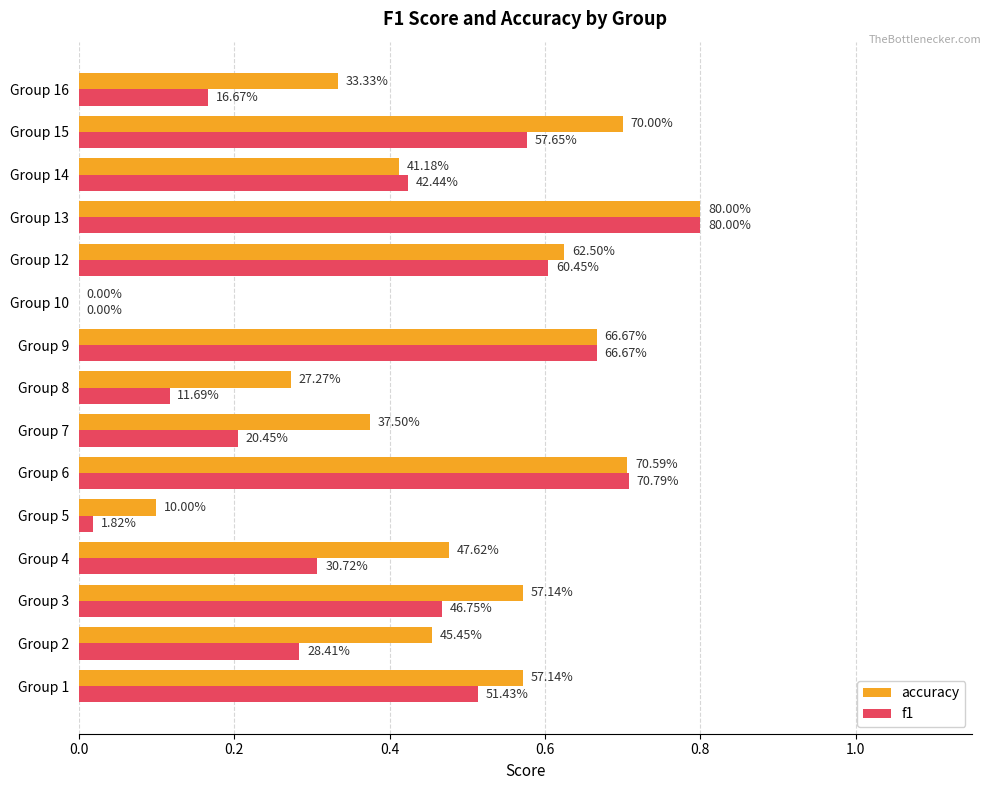

What are all the series names shown in the legend?

accuracy, f1